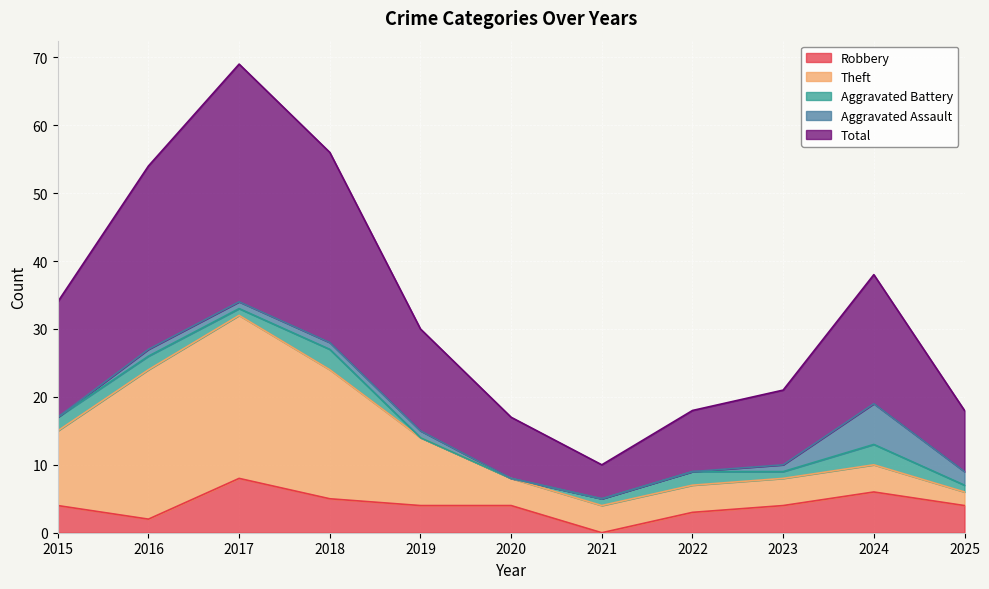

Does the chart display data point markers on the line(s)?

No